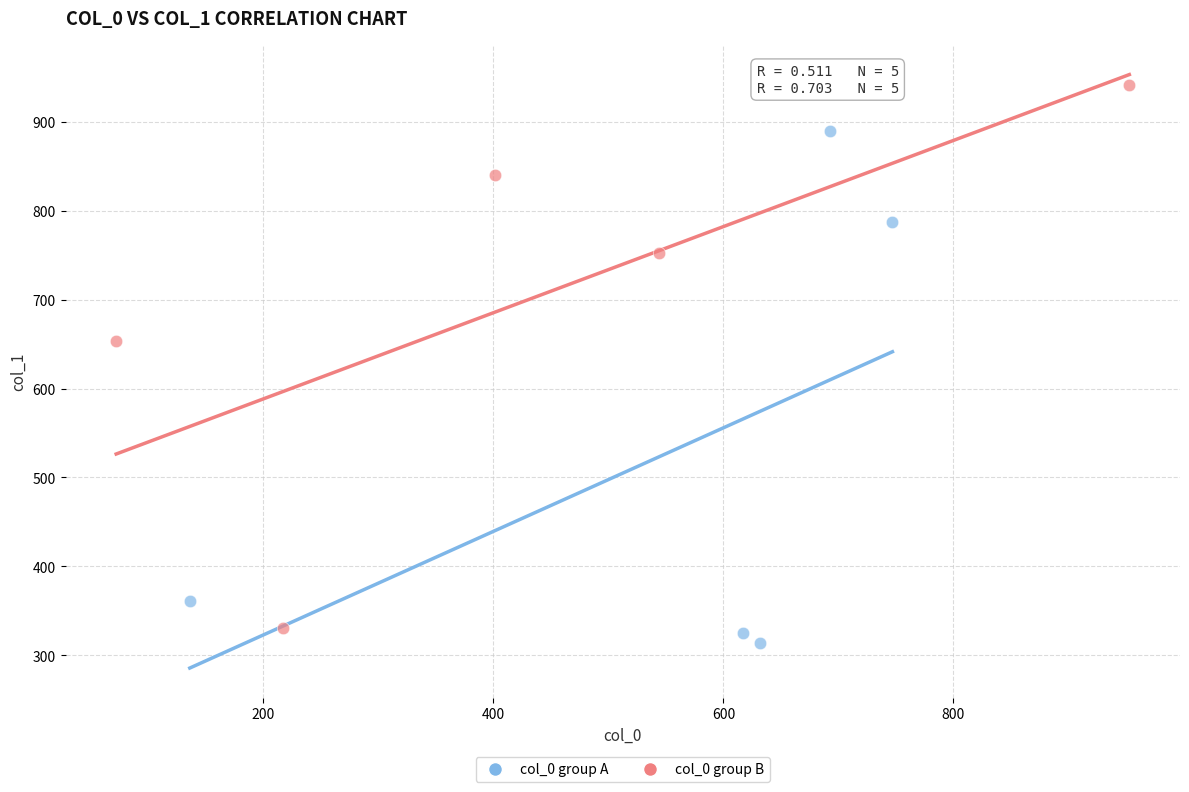

Which series has the largest Y range (max minus min)?

col_0 group B